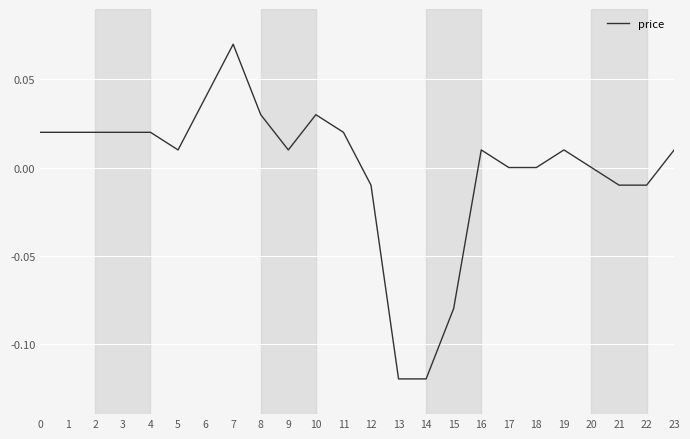

The value at 4 is 0.0. True or false?

True